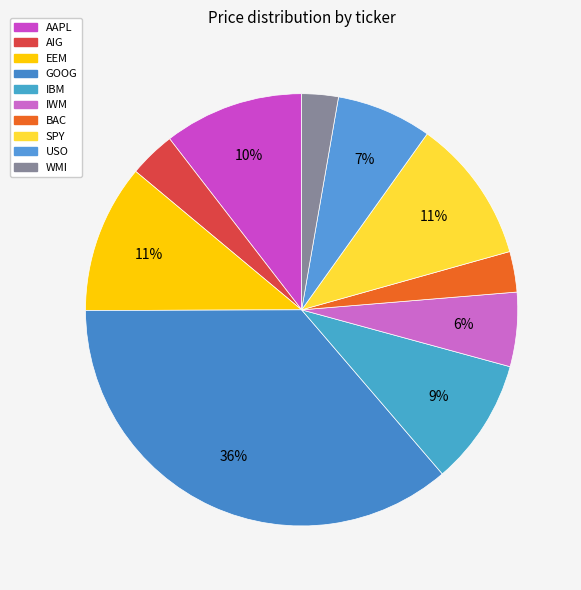

How many slices are in this pie chart?

10